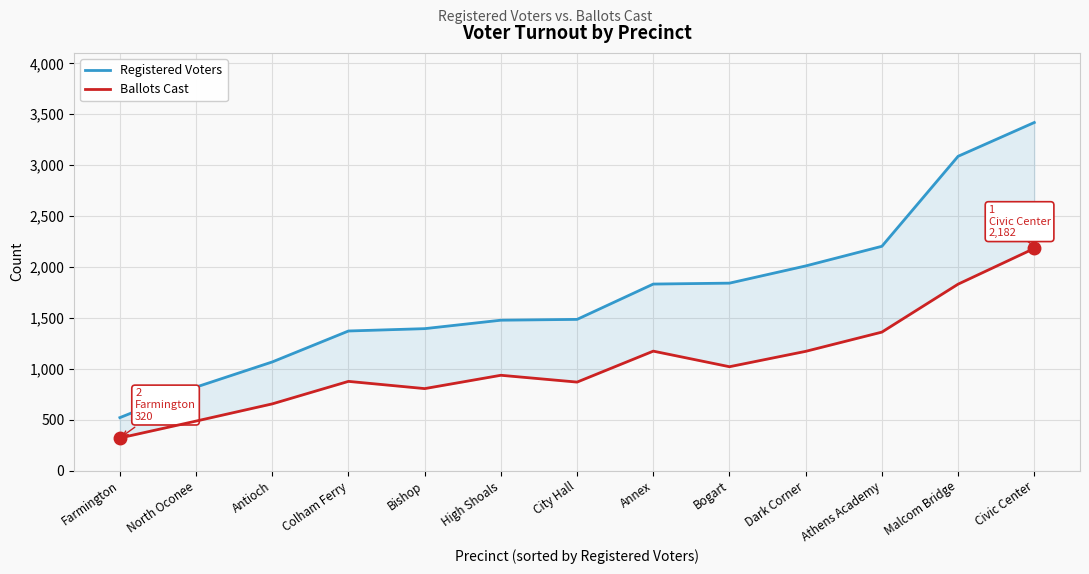

How many lines are shown in the chart?

2